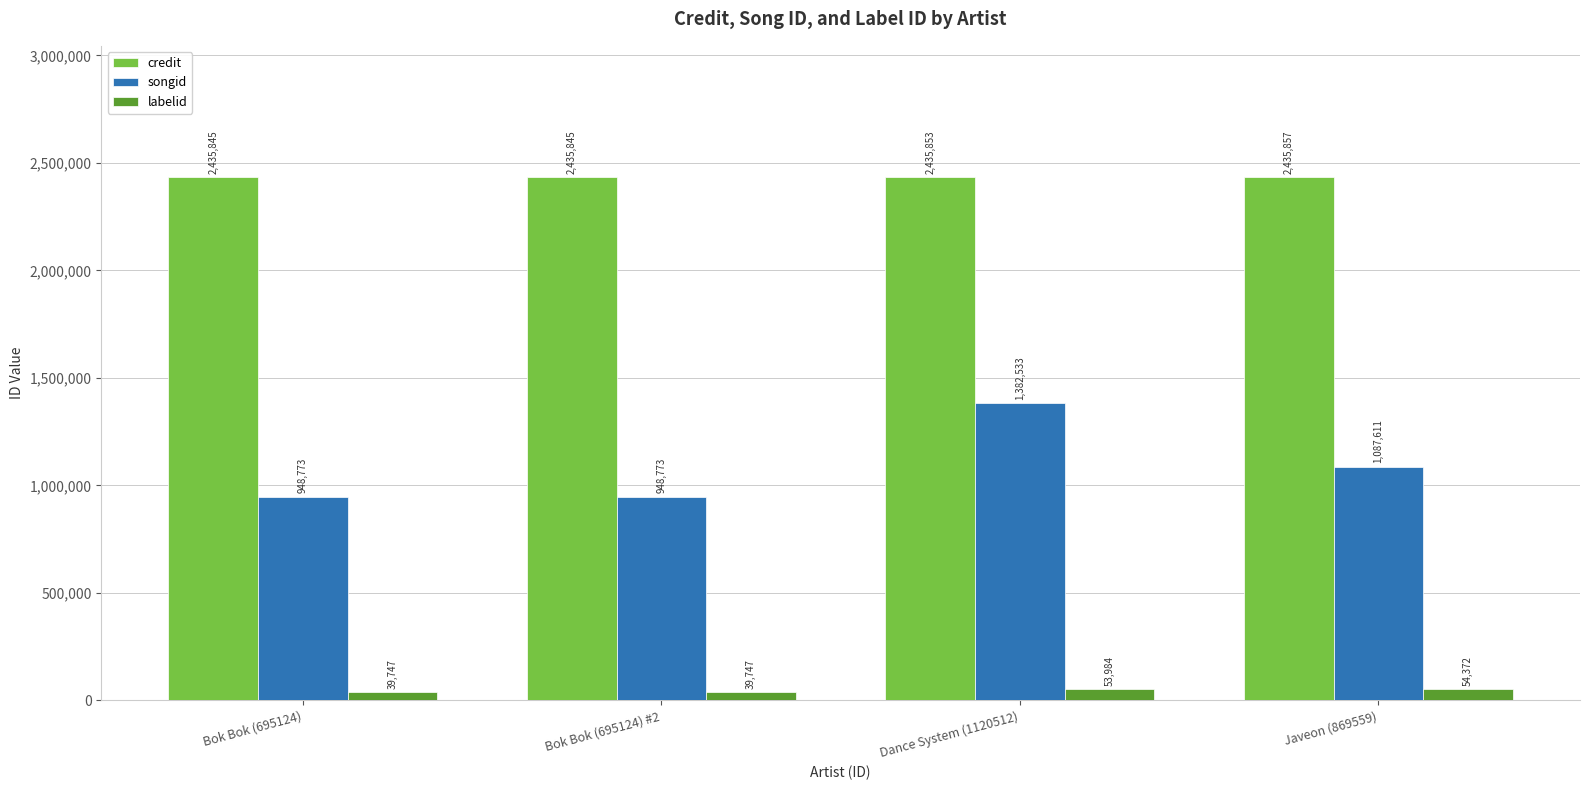

What is the difference between the second highest and minimum values in the songid series?

138838